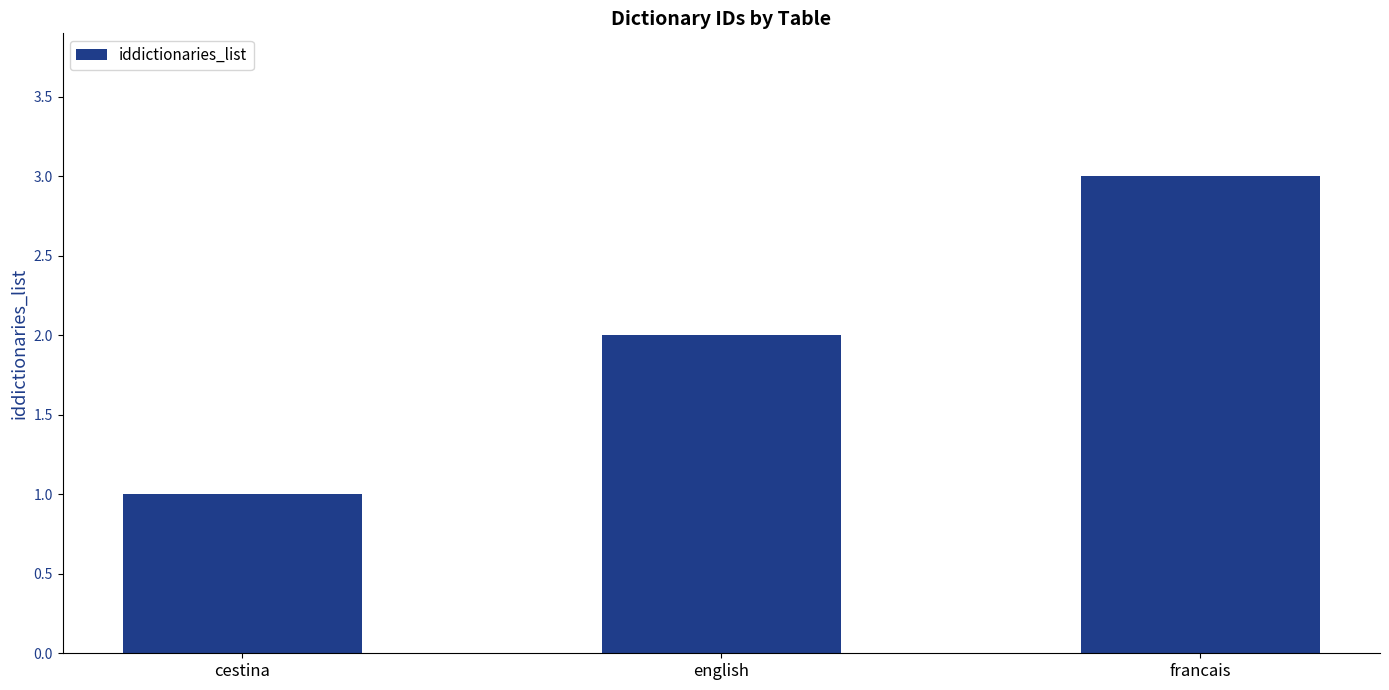

What is the value of the 2nd bar from the left?

2